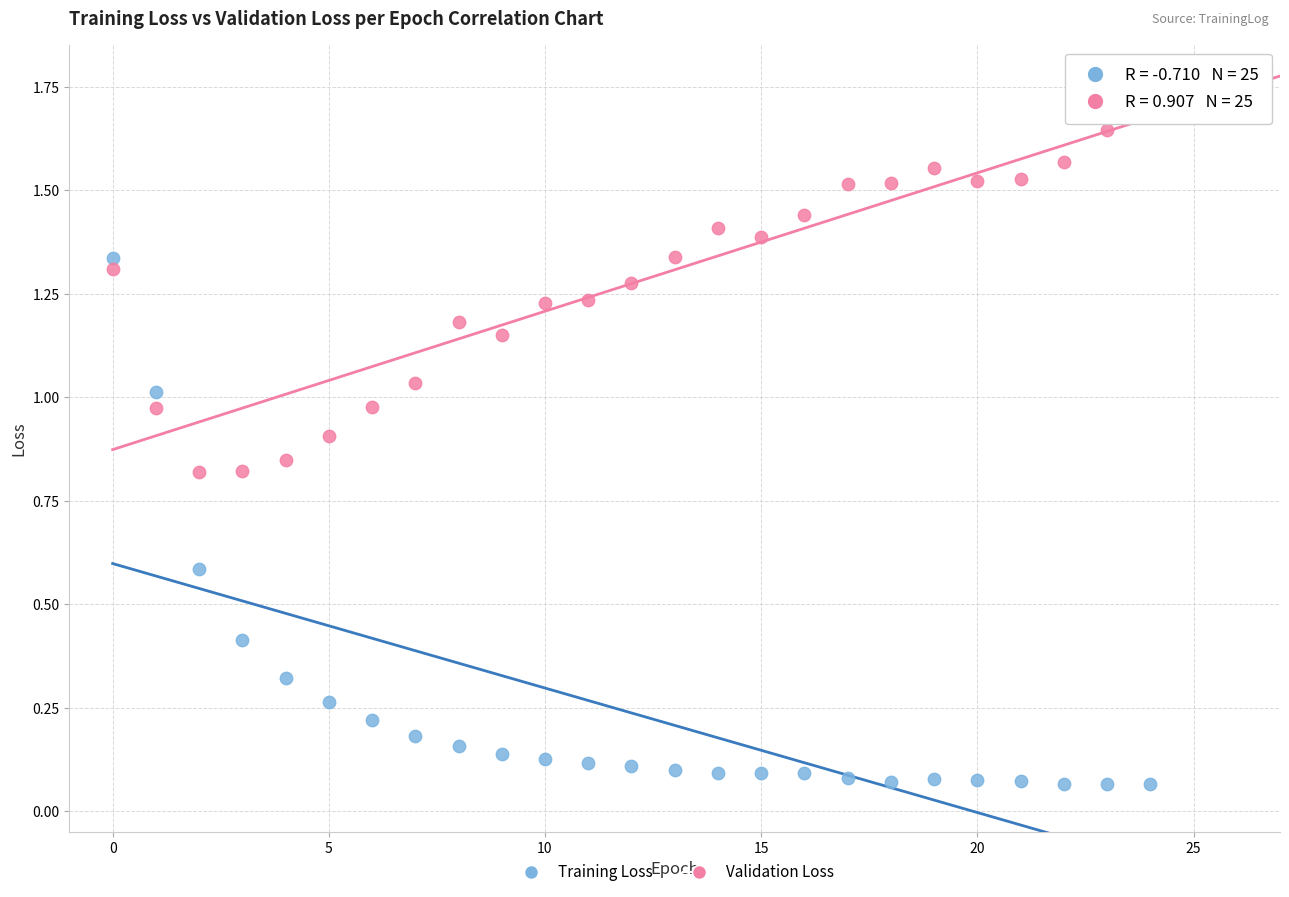

Which series contains the highest Y value?

Validation Loss